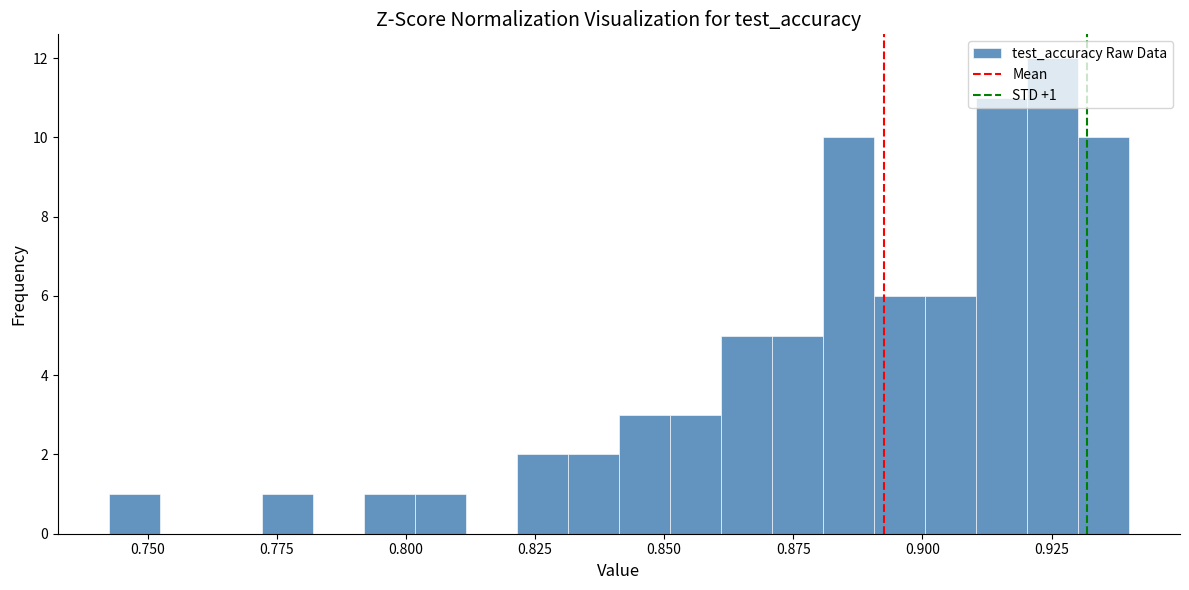

Around what value on the x-axis is the tallest bar? Give the approximate position of its centre, as read against the axis.

0.925